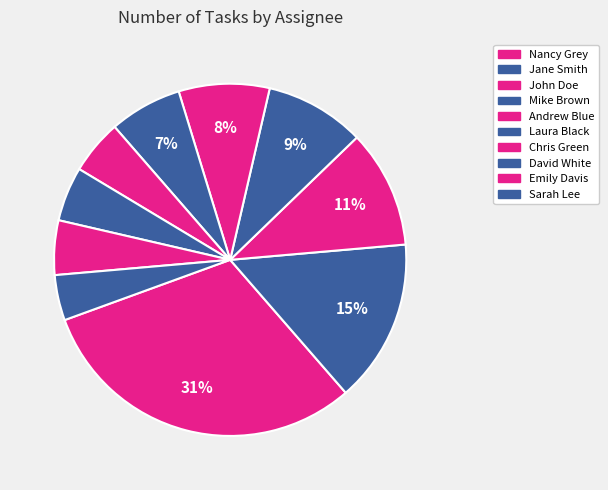

To the nearest percent, what percentage of the pie is Jane Smith?

15%